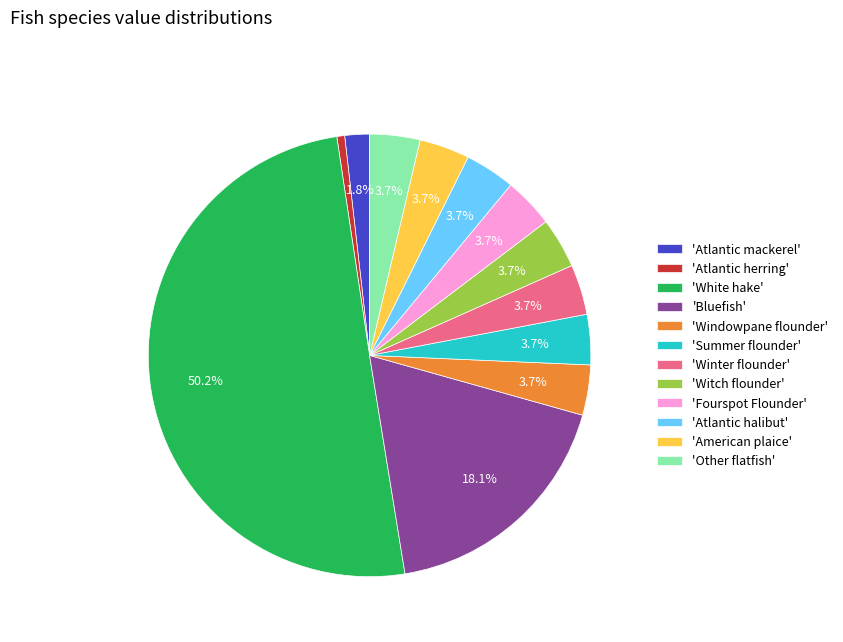

Between 'Windowpane flounder' and 'White hake', which is larger?

'White hake'